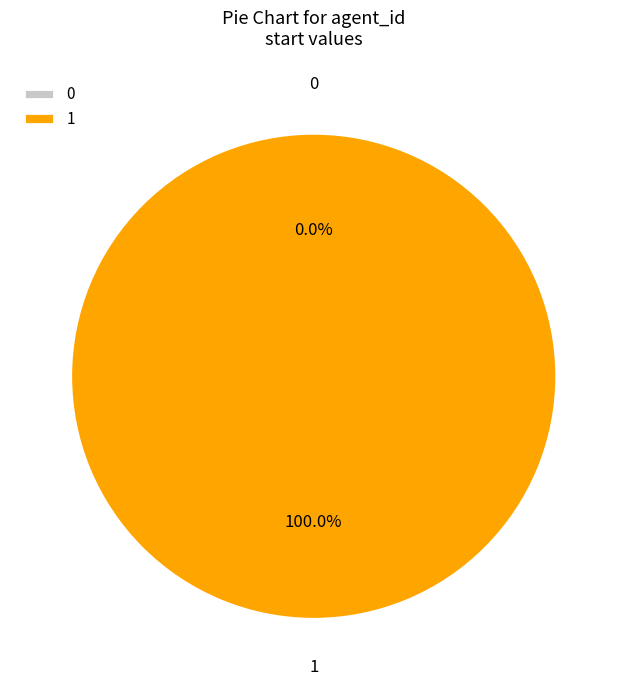

To the nearest percent, what portion does 1 represent?

100%